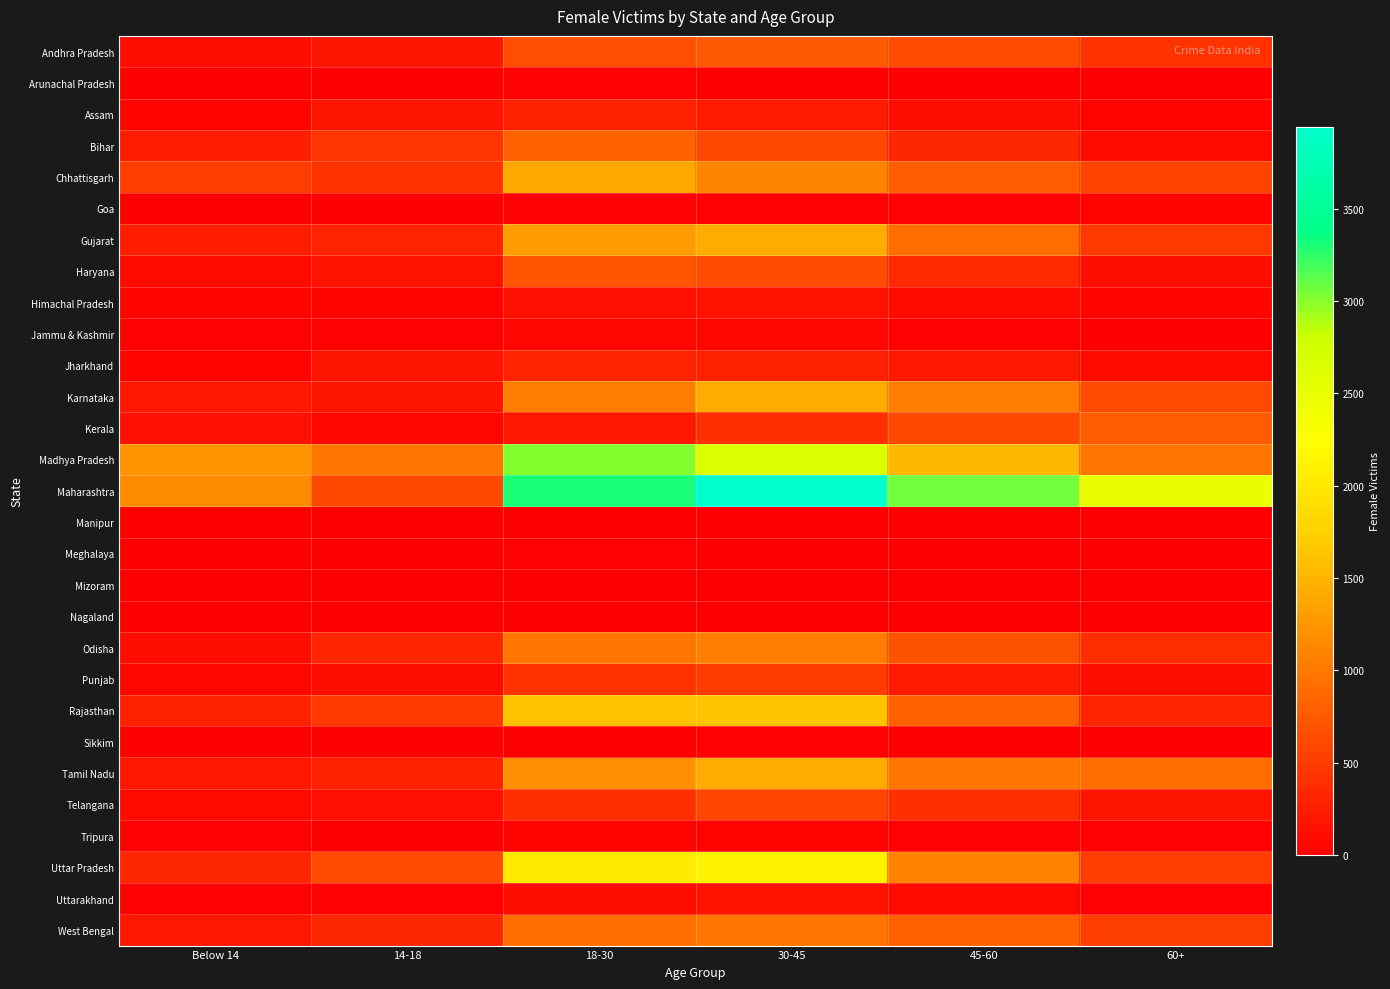

At which category is the sum across all series the highest?

30-45